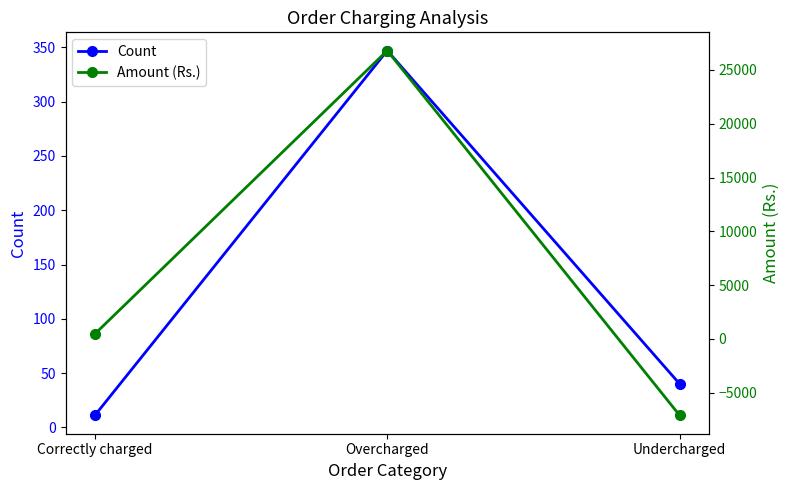

Is the value of Count at Correctly charged greater than the value of Amount (Rs.) at Undercharged?

Yes